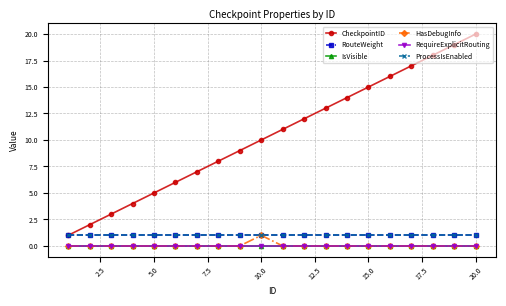

Is this an area chart (filled region under the line)?

No